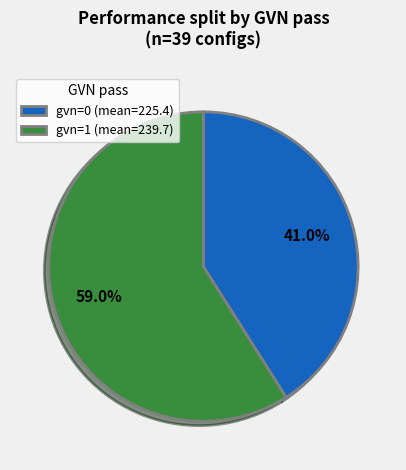

Rank the categories by value from highest to lowest.

gvn=1 (mean=239.7), gvn=0 (mean=225.4)